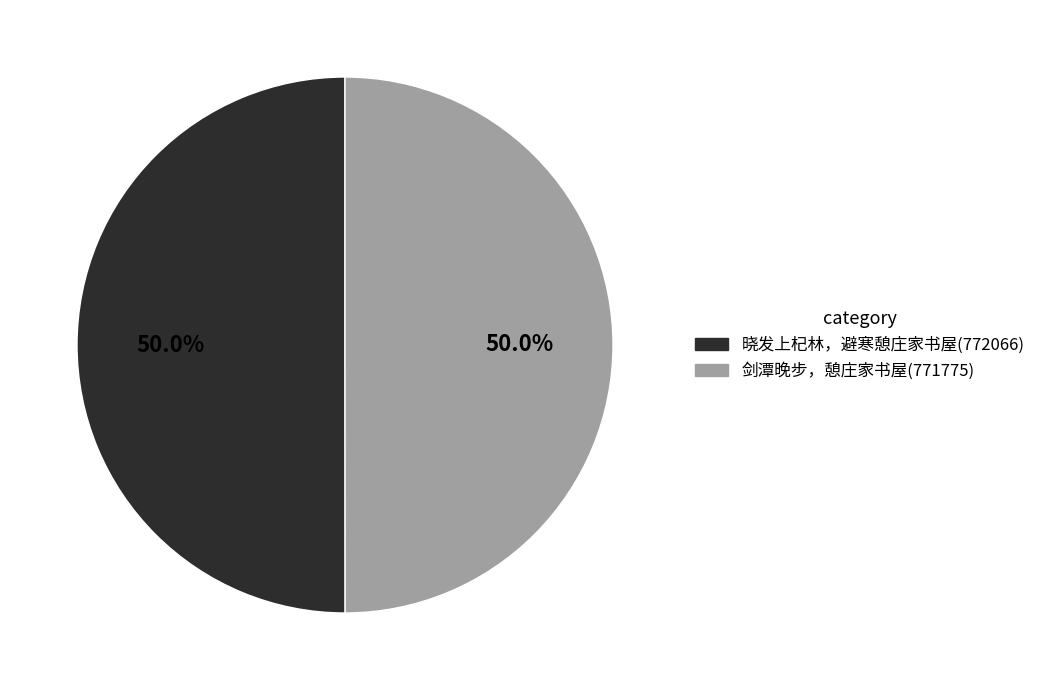

To the nearest percent, what portion does 剑潭晚步，憩庄家书屋 represent?

50%